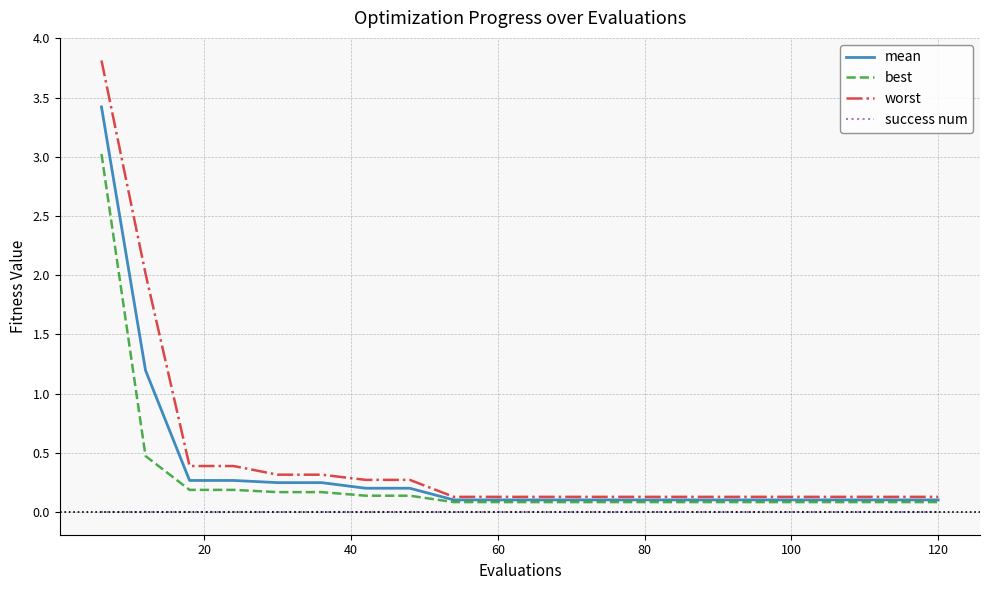

Rank the series by their average value, from lowest to highest.

success num, best, mean, worst